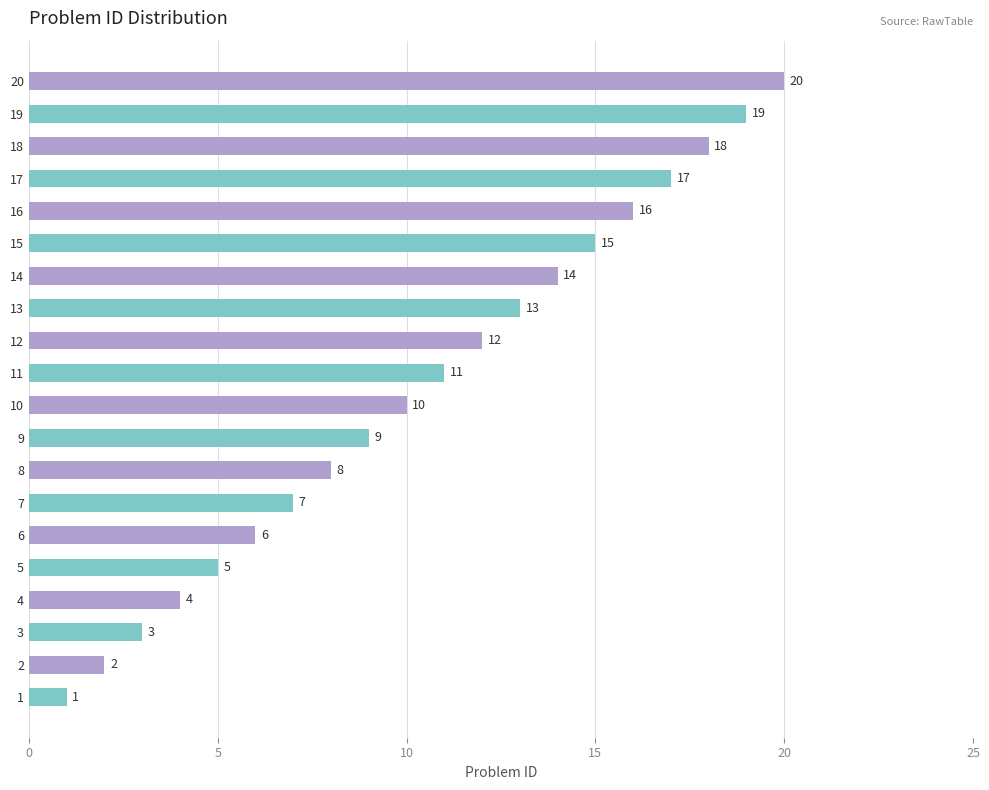

Which label corresponds to the largest value in the chart?

20